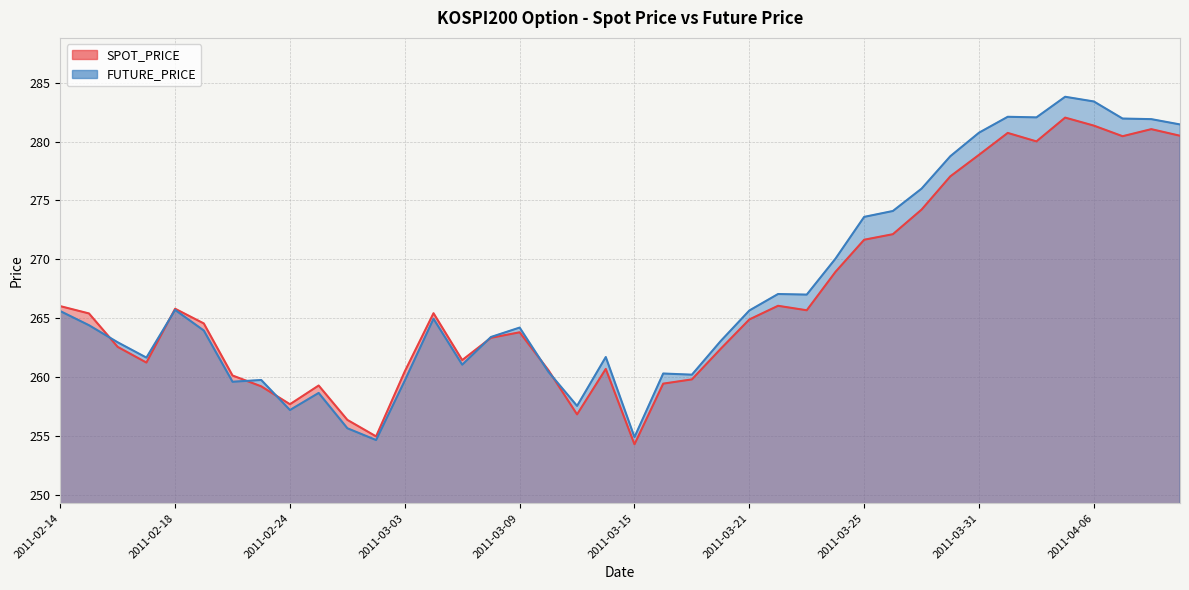

What is the sum of all SPOT_PRICE values?

10667.3